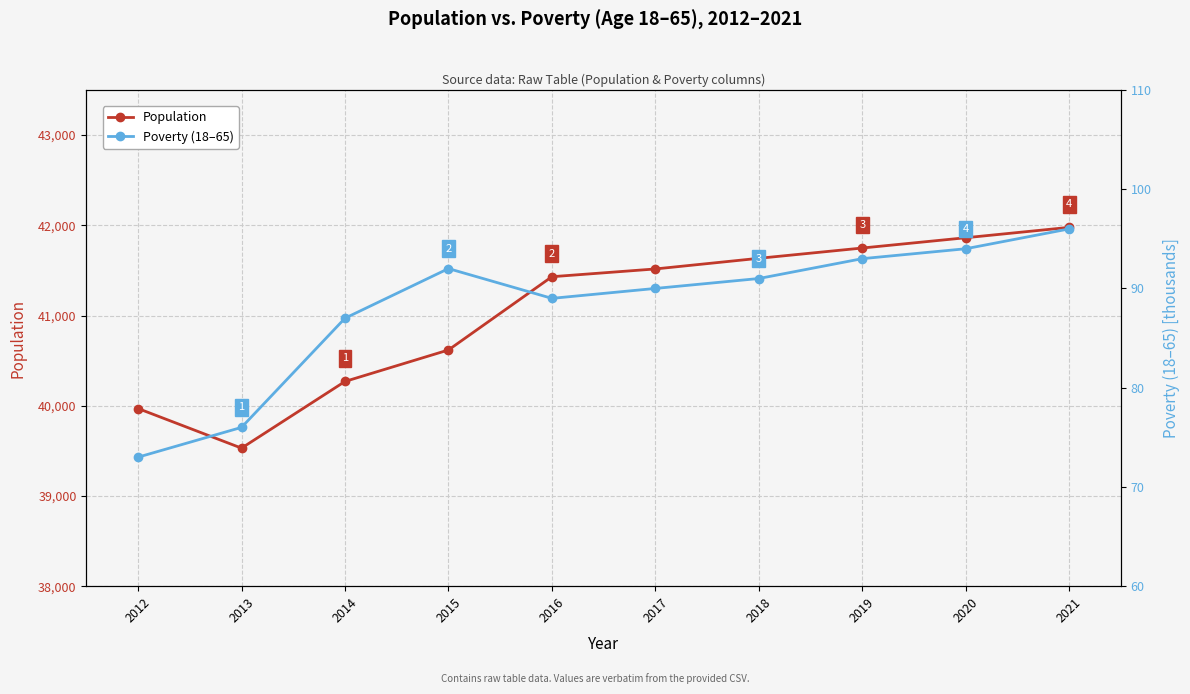

True or false: Poverty (18–65) has more than 1 points higher than both neighbors.

False